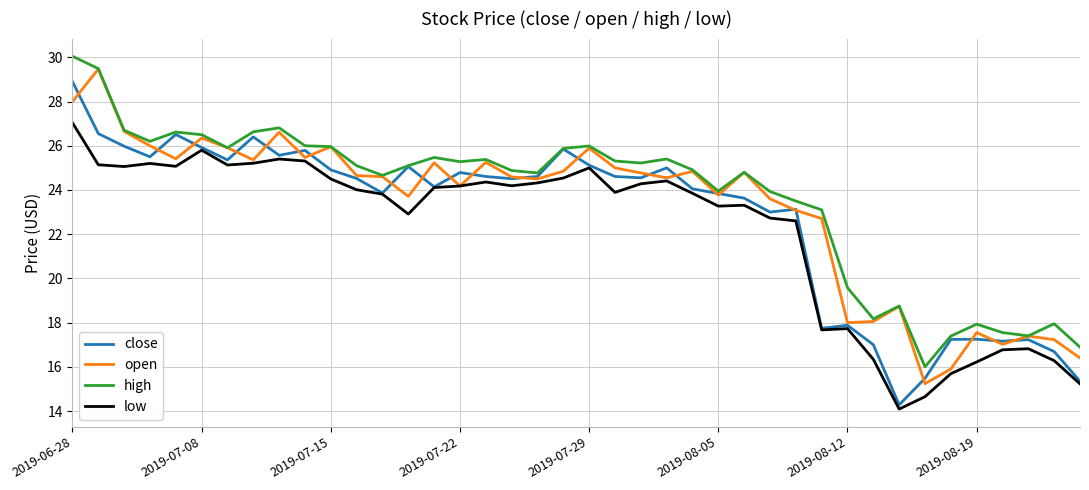

True or false: low and high cross at least once.

False